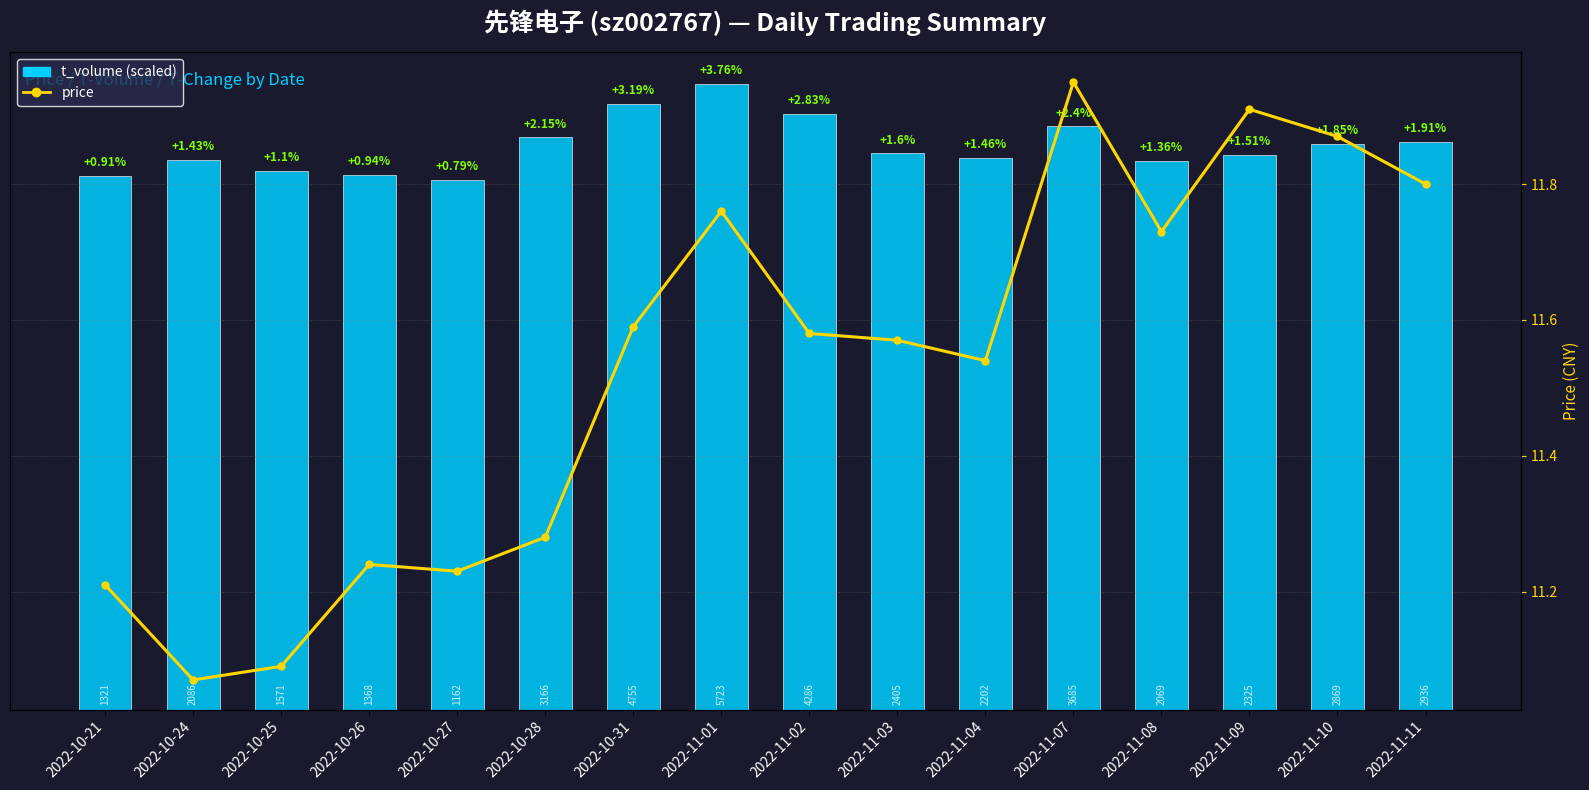

What position from the right is 2022-10-26?

13